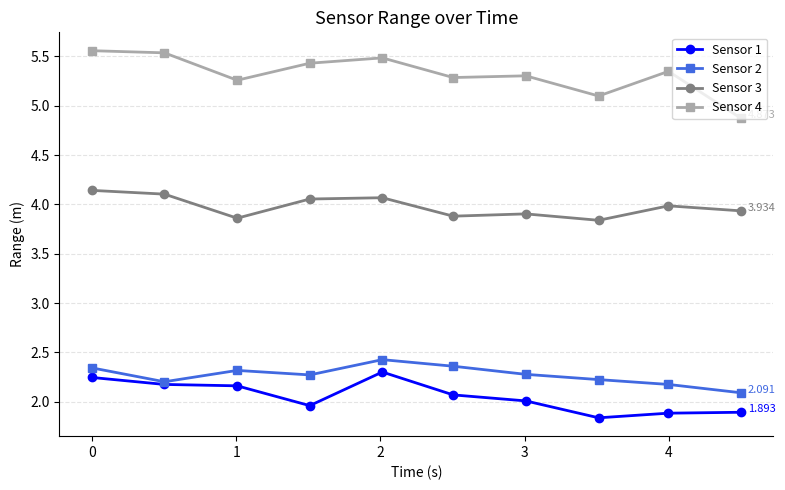

How many distinct data groups are displayed?

4